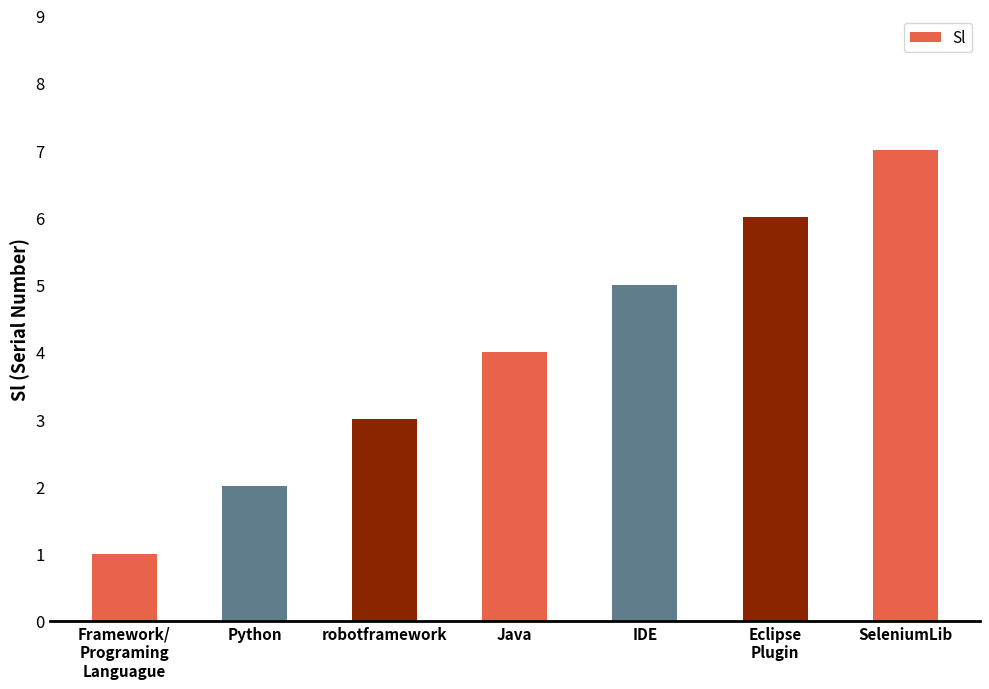

What is the change in value from IDE to SeleniumLib?

+2